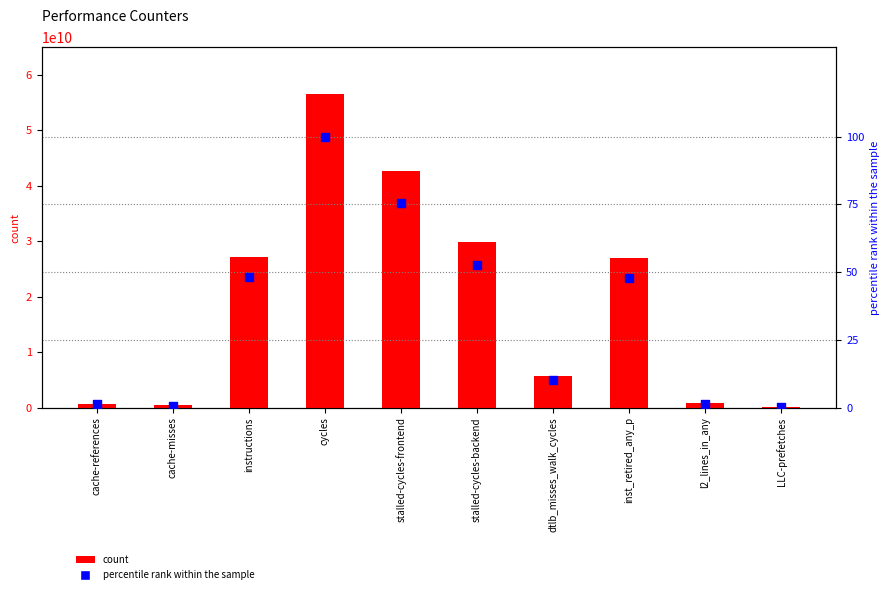

What is the total value across all series at inst_retired_any_p?

27055071759.9